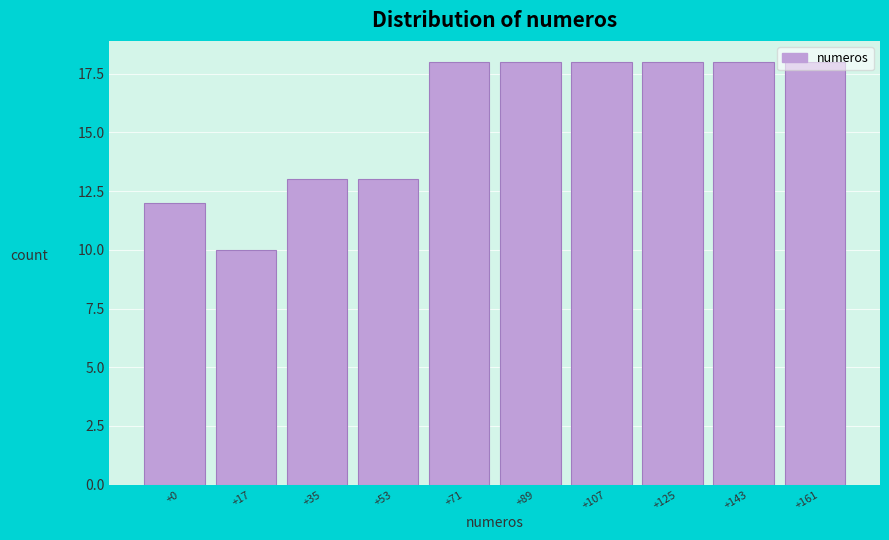

What is the greatest value displayed?

18